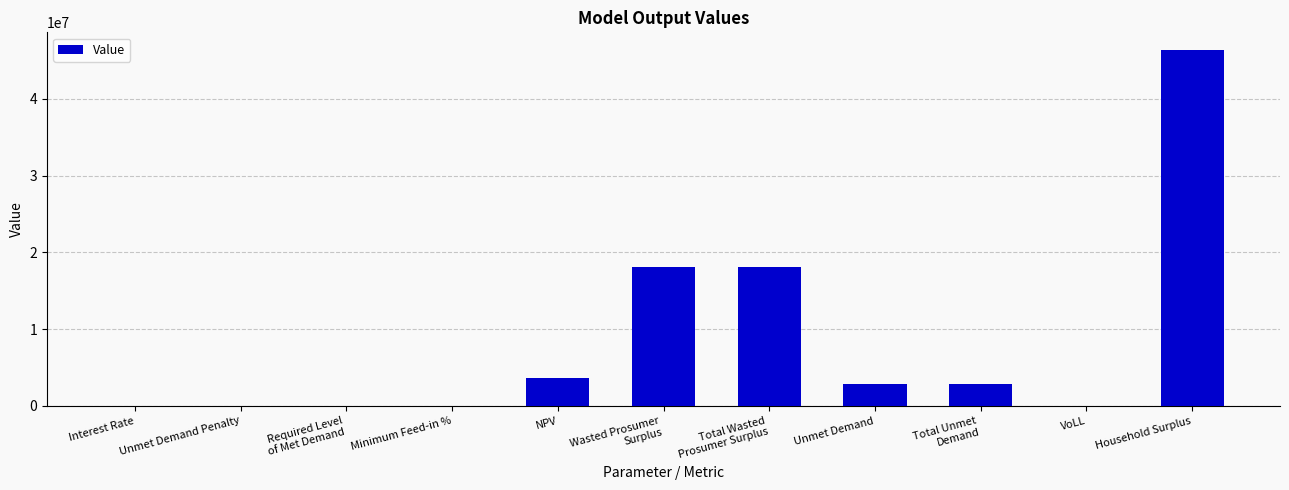

Count the number of data series in this chart.

1